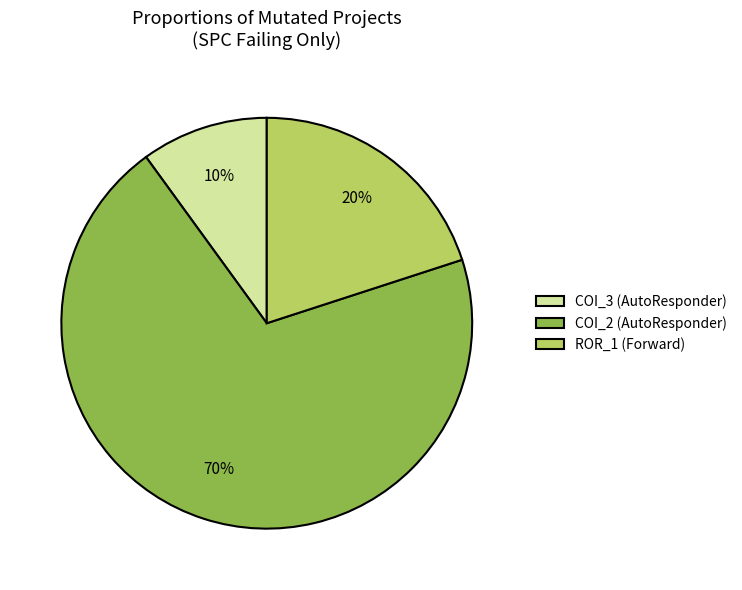

Does COI_2 (AutoResponder) represent more than half of the total?

Yes